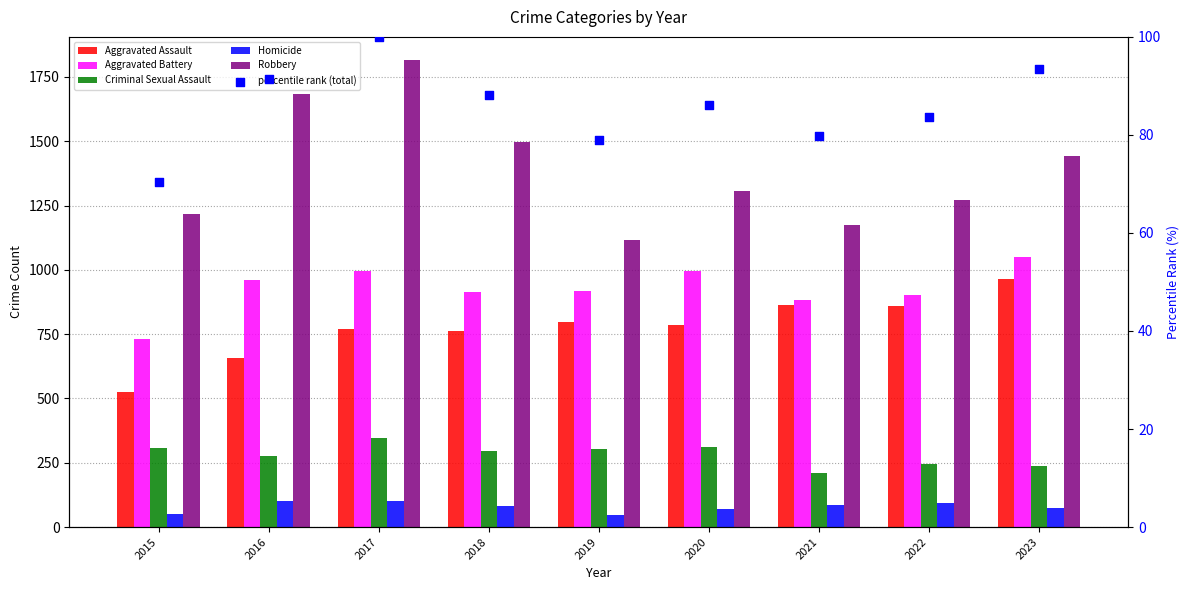

What are all the series names shown in the legend?

Aggravated Assault, Aggravated Battery, Criminal Sexual Assault, Homicide, Robbery, percentile rank (total)